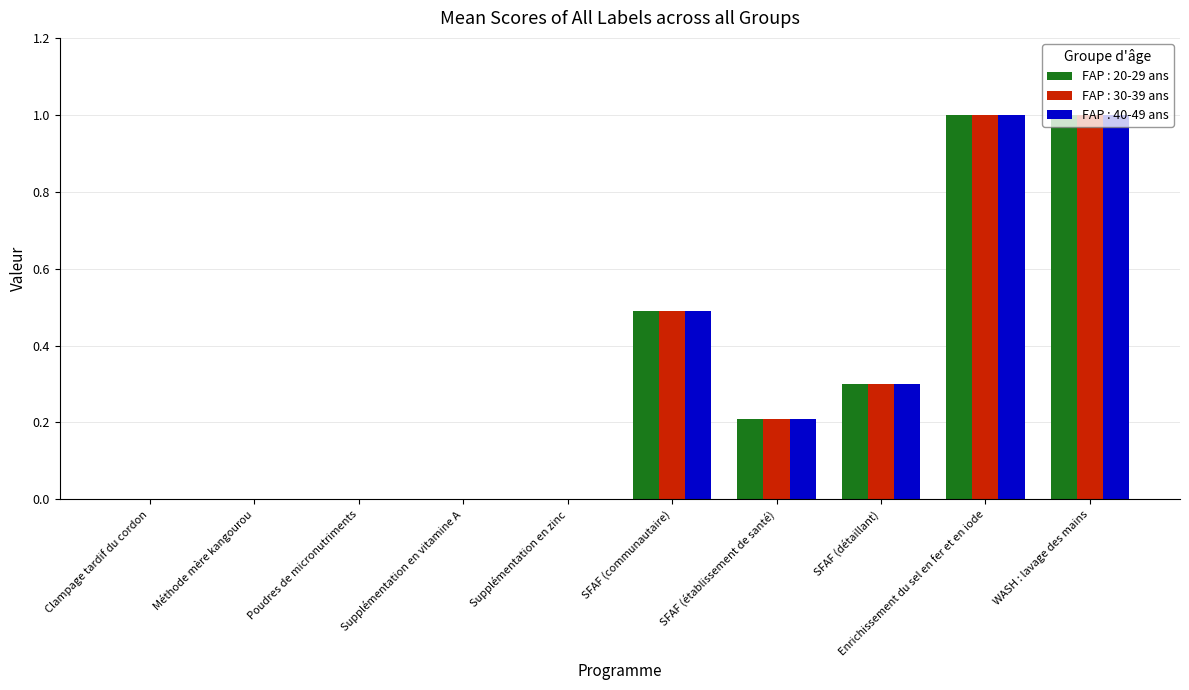

What is the greatest value displayed?

1.0